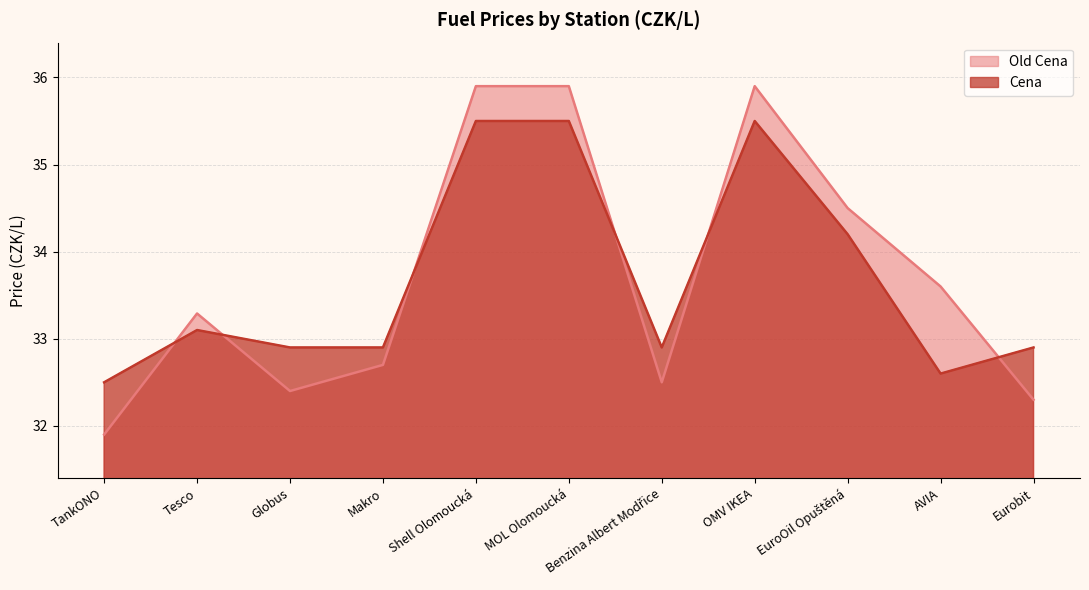

Which has a higher value, Tesco or Eurobit?

Tesco